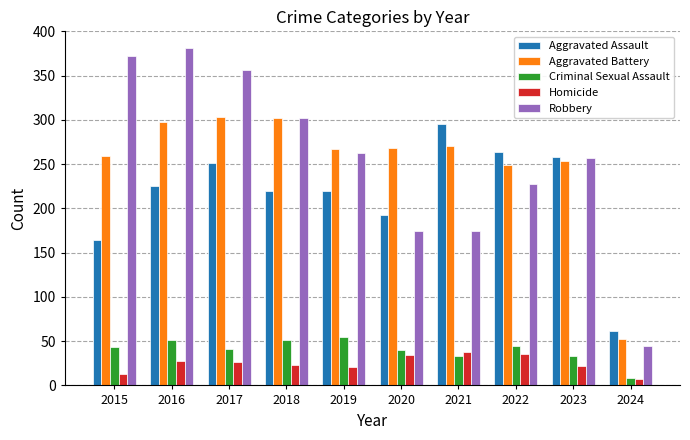

What is the sum of the Robbery values at 2017 and 2019?

619